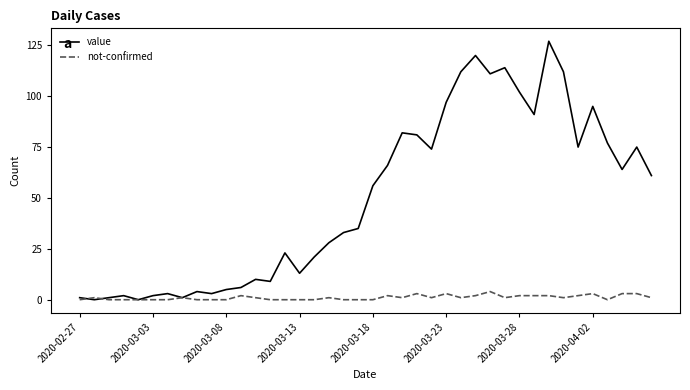

What is the maximum value for not-confirmed?

4